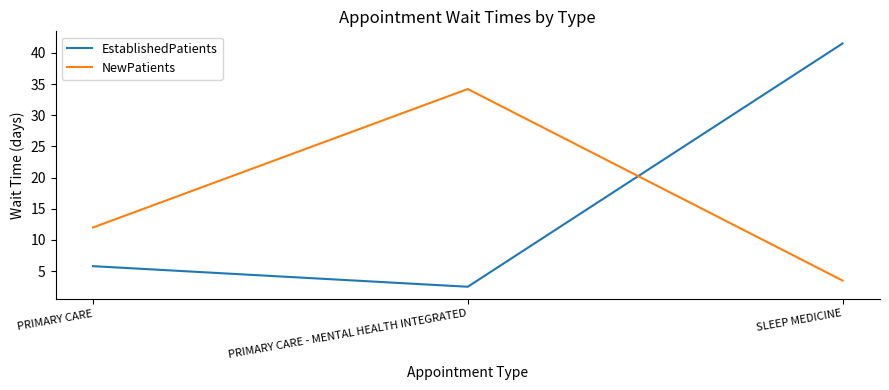

What is the difference between the NewPatients values at PRIMARY CARE - MENTAL HEALTH INTEGRATED and PRIMARY CARE?

22.2